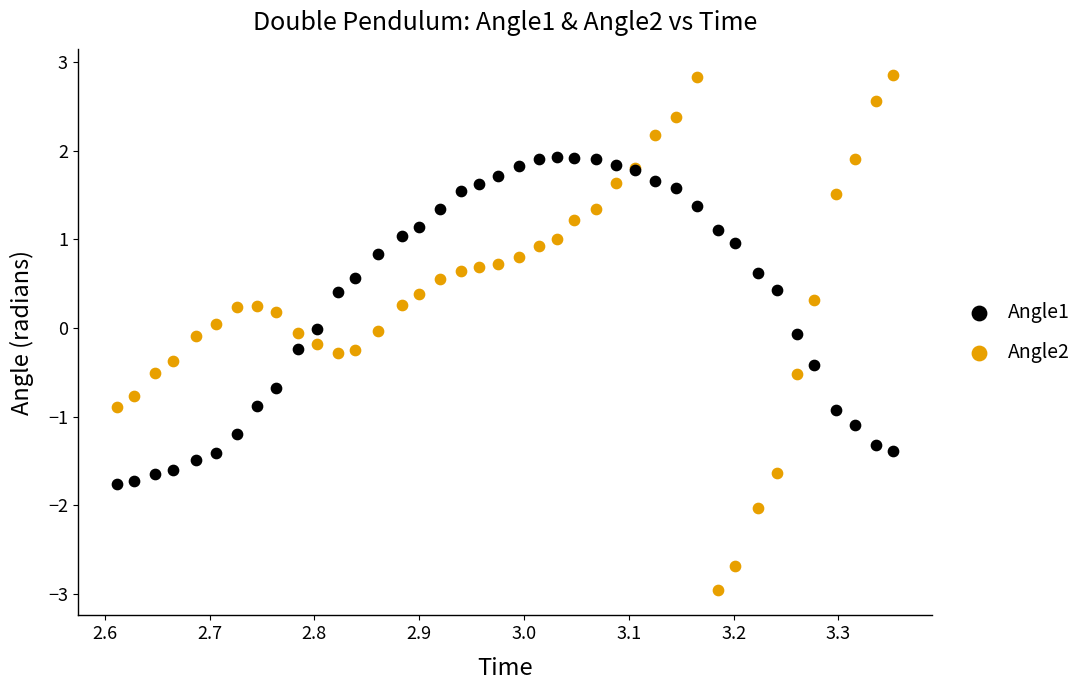

Which series reaches the maximum Y coordinate?

Angle2